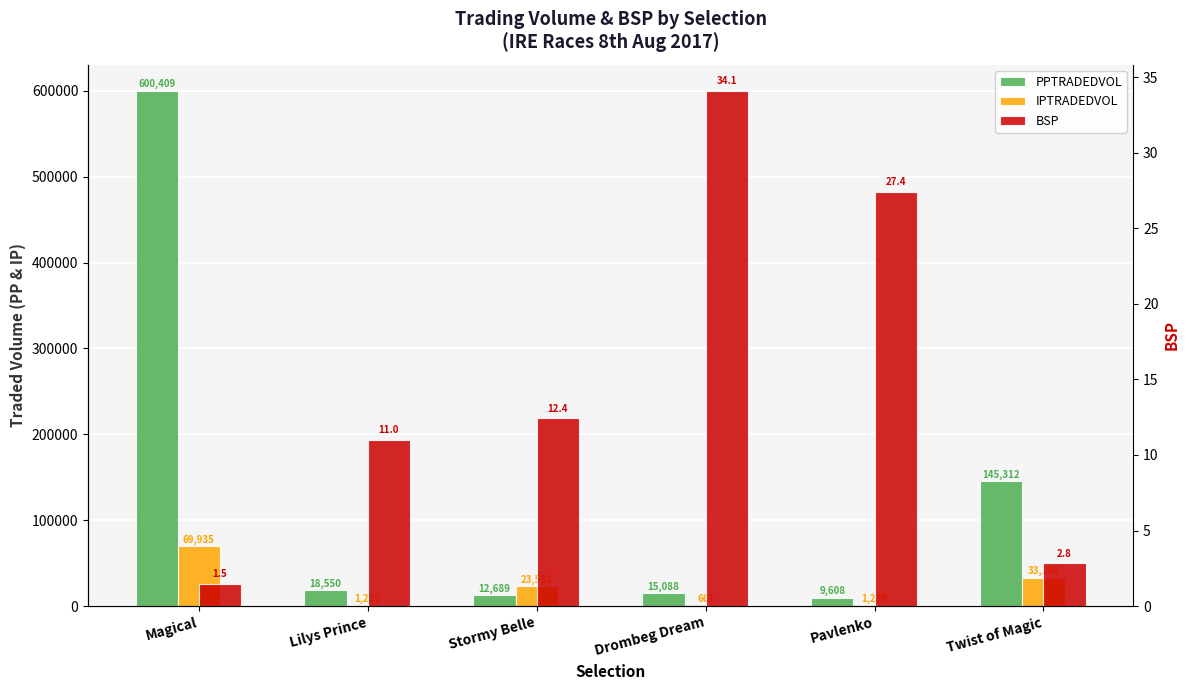

Which series changed the most between Stormy Belle and Pavlenko?

IPTRADEDVOL